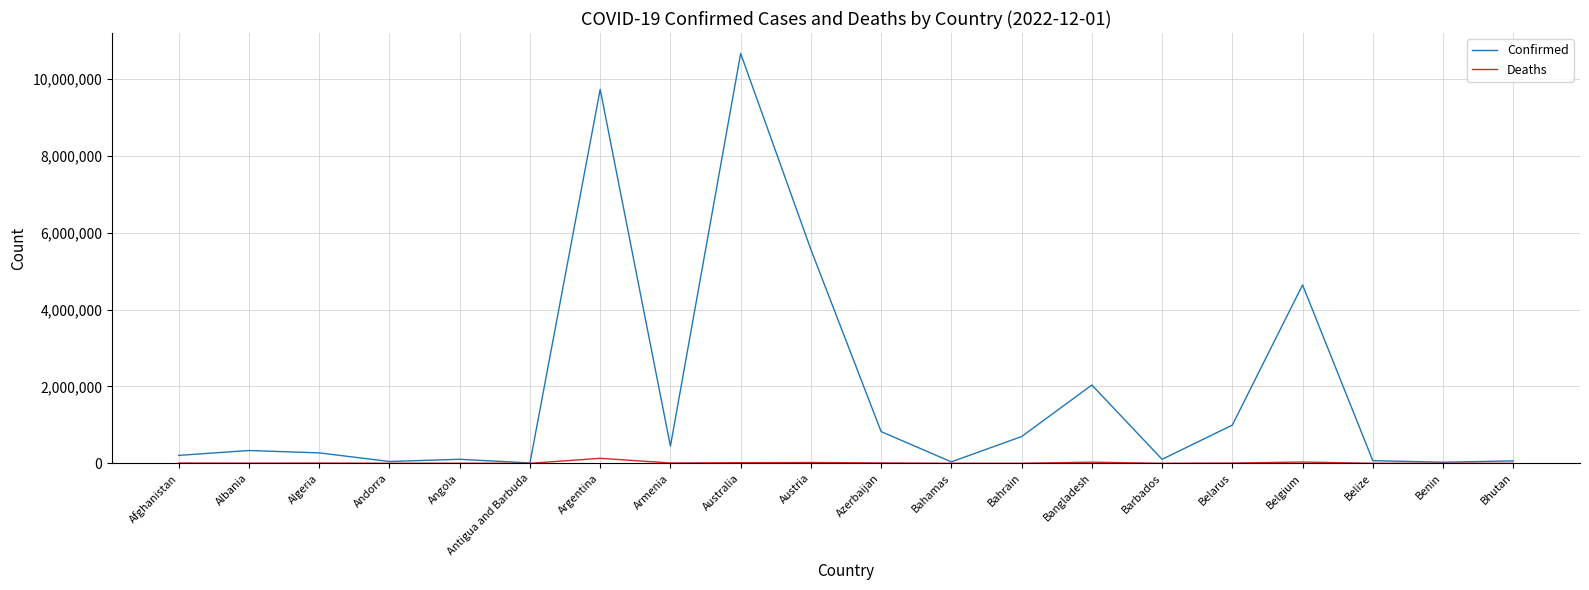

Rank the series by their maximum value, from highest to lowest.

Confirmed, Deaths